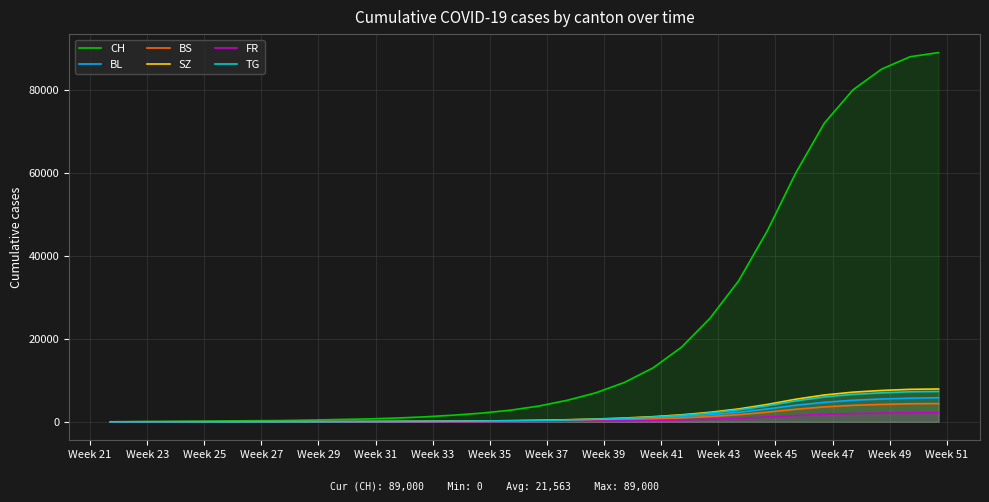

Which series has the largest range (max minus min)?

CH